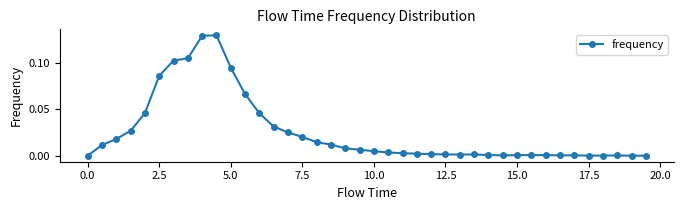

What is the sum of all values?

1.0